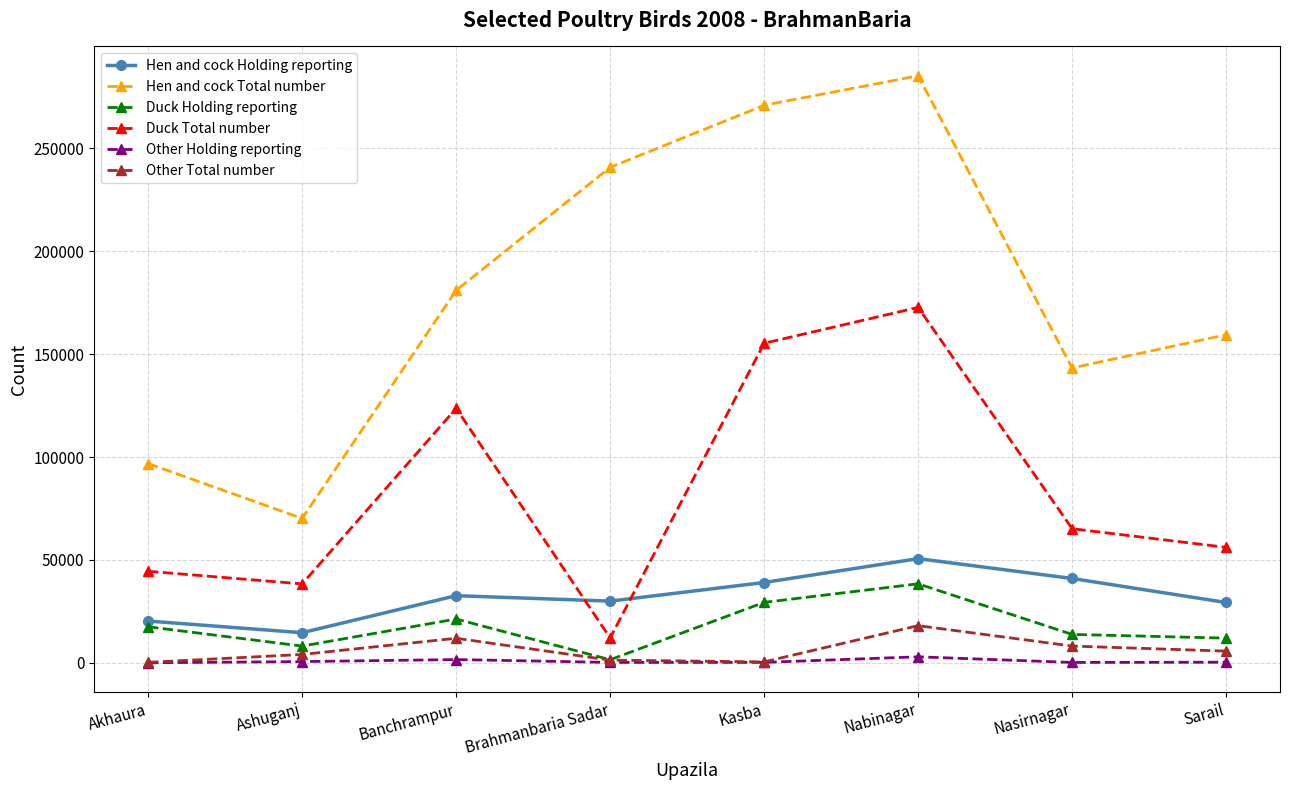

What is the difference between the maximum and minimum values in the Duck Total number series?

160638